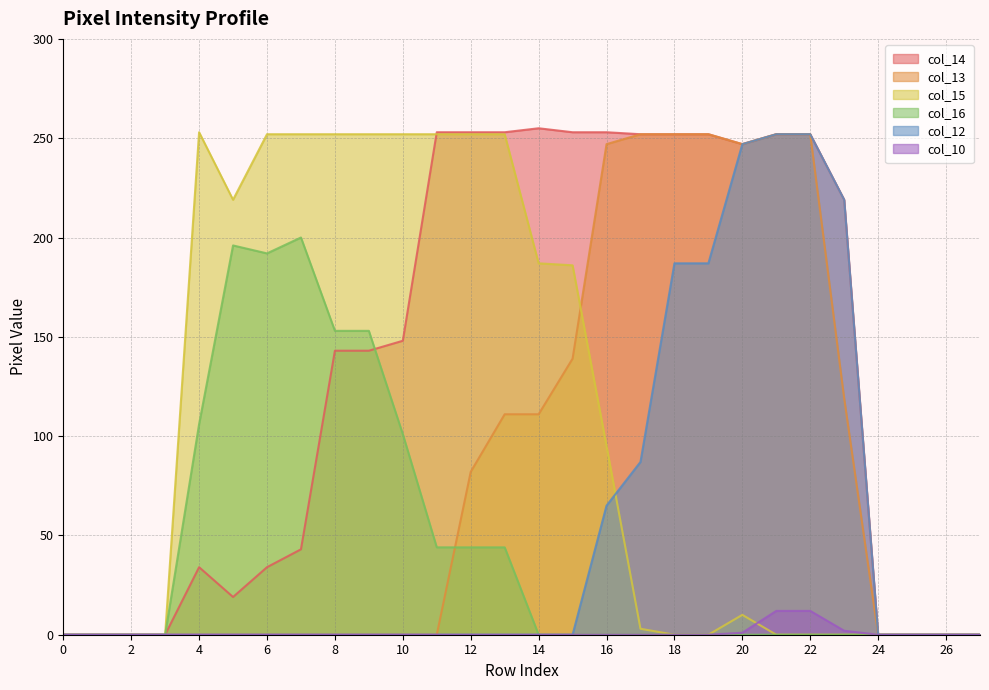

What is the value of the col_13 point at the 18th from the left?

252